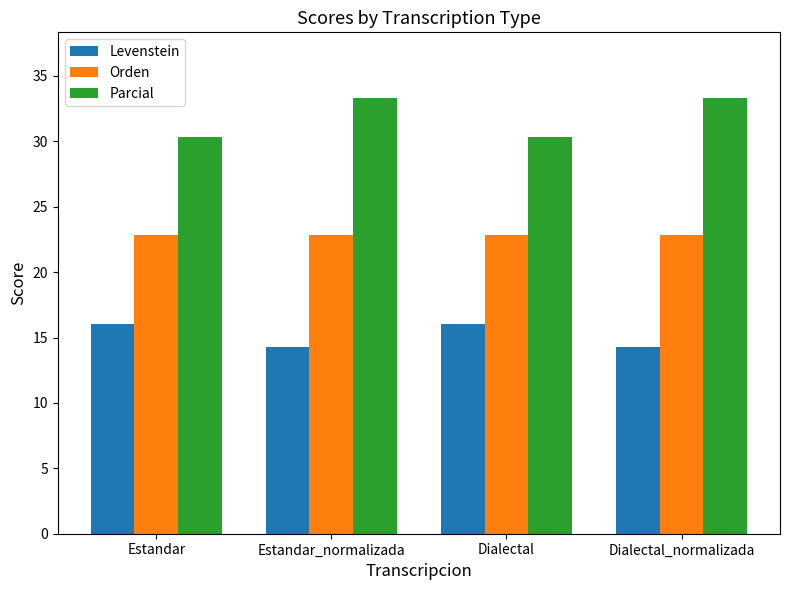

Does the chart contain any negative values?

No